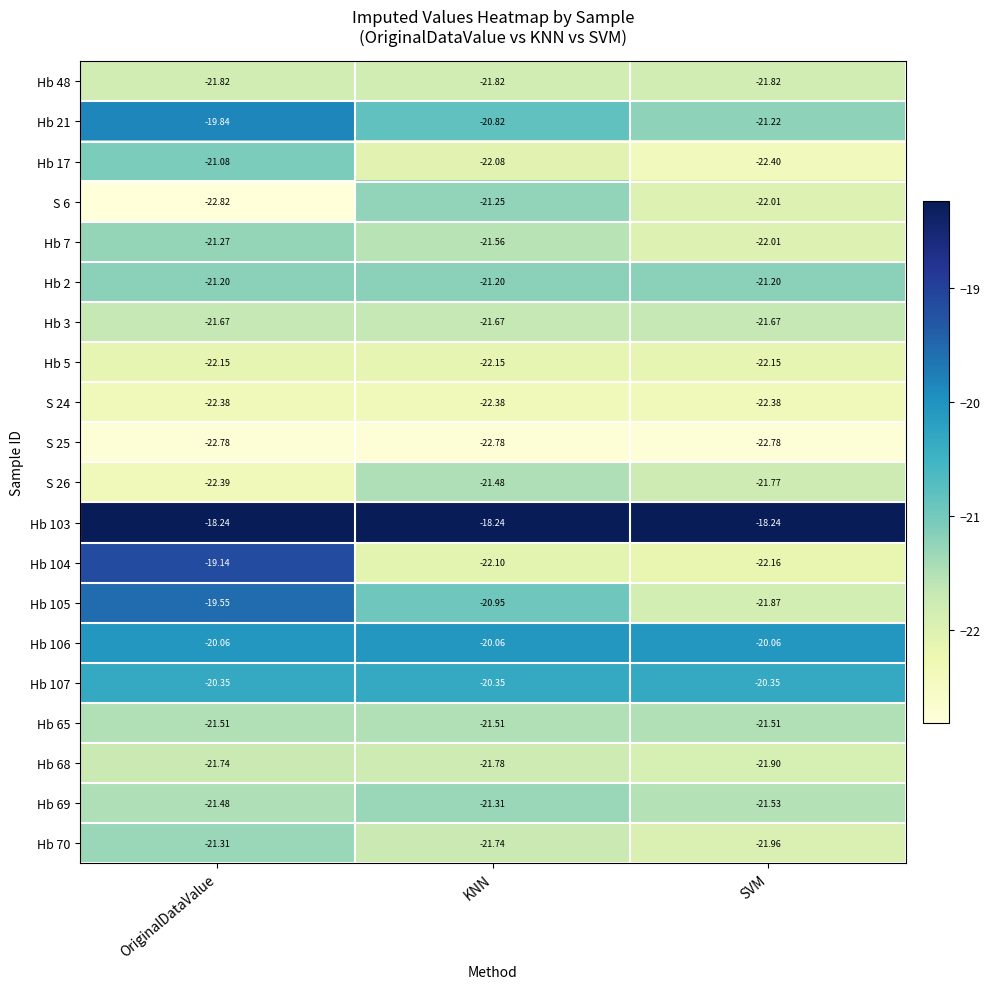

Is the value of Hb 69 at SVM greater than the value of S 24 at KNN?

Yes